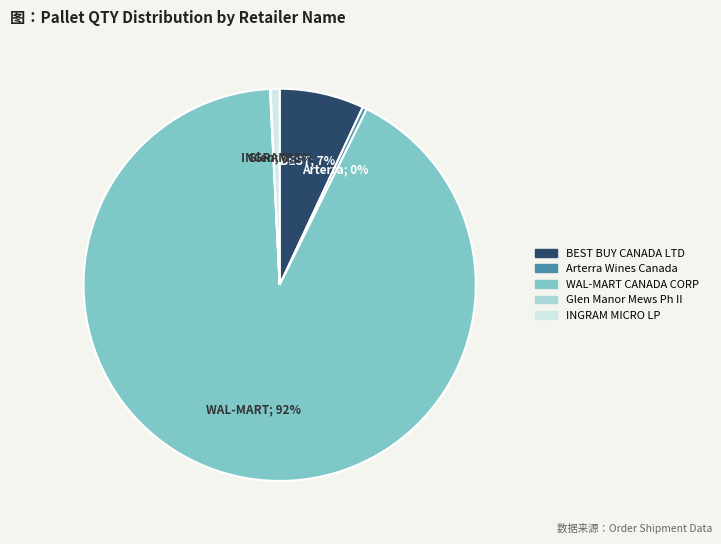

To the nearest percent, what is the average slice percentage?

20%